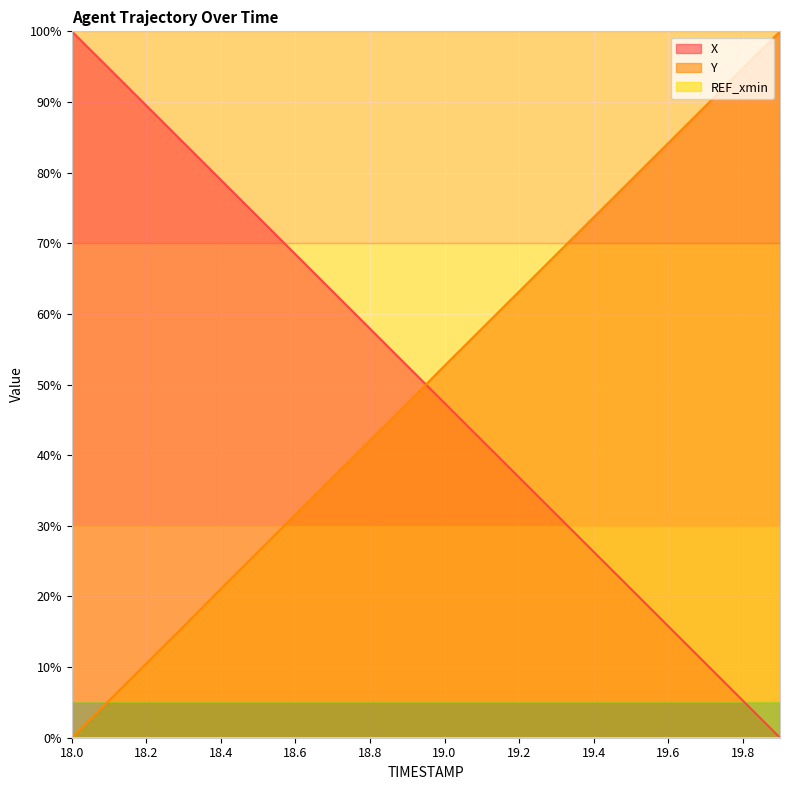

True or false: Y and X cross at least once.

True